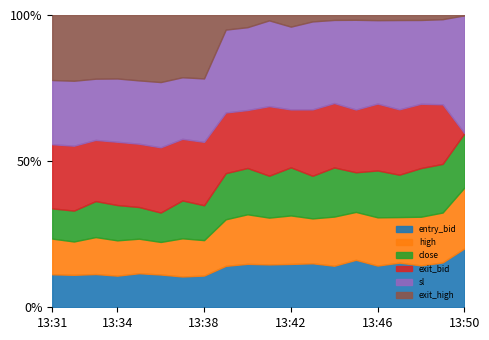

List the labels in order of exit_bid value, largest first.

13:33, 13:31, 13:36, 13:35, 13:34, 13:32, 13:37, 13:38, 13:42, 13:43, 13:44, 13:45, 13:47, 13:40, 13:41, 13:46, 13:48, 13:39, 13:49, 13:50